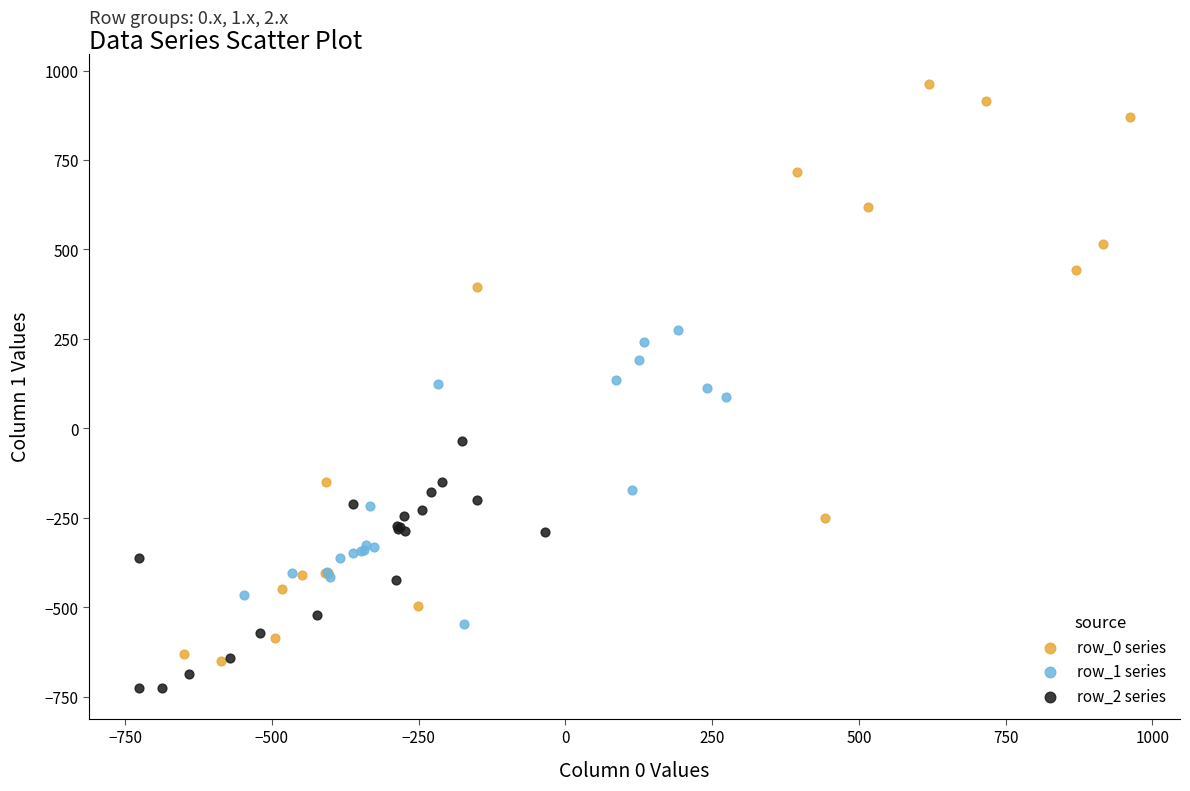

Which series reaches the maximum Y coordinate?

row_0 series